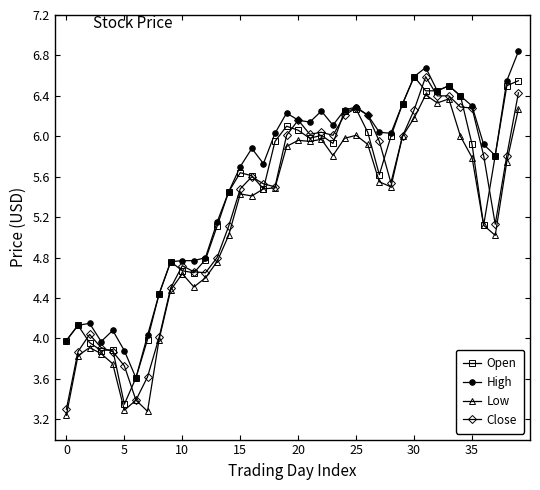

Rank the series by their average value, from highest to lowest.

High, Open, Close, Low